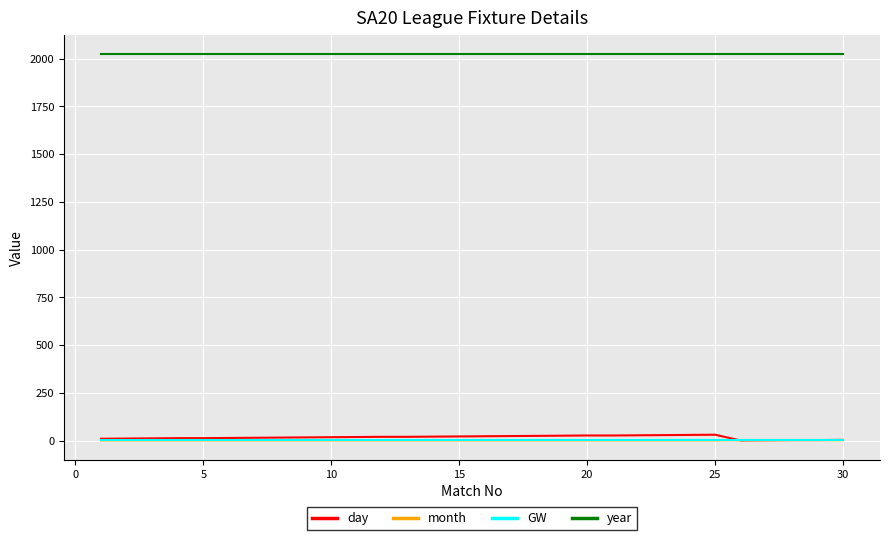

Which series has the widest spread of values?

day